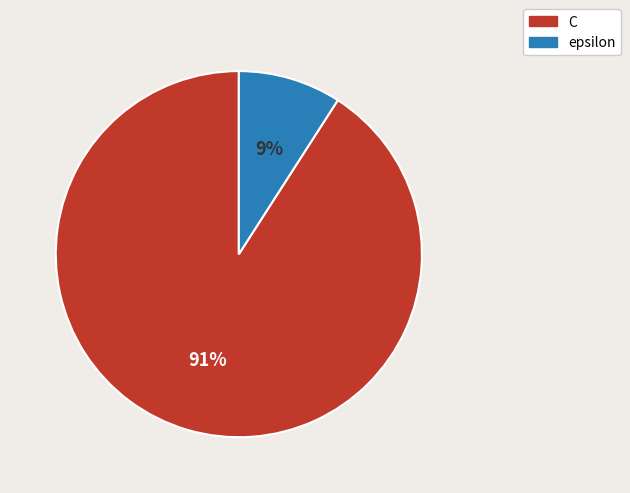

Is the sum of epsilon and C greater than half?

Yes